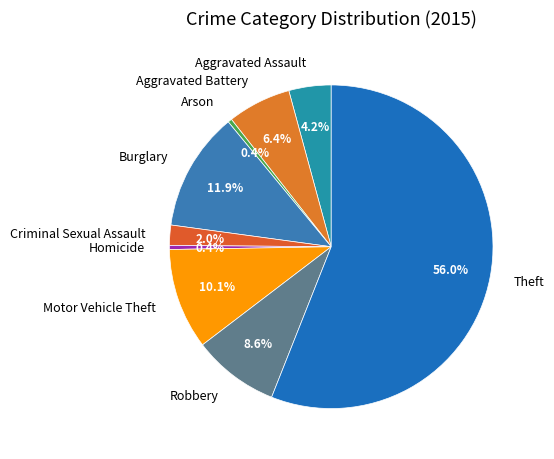

To the nearest percent, what is the average slice percentage?

11%